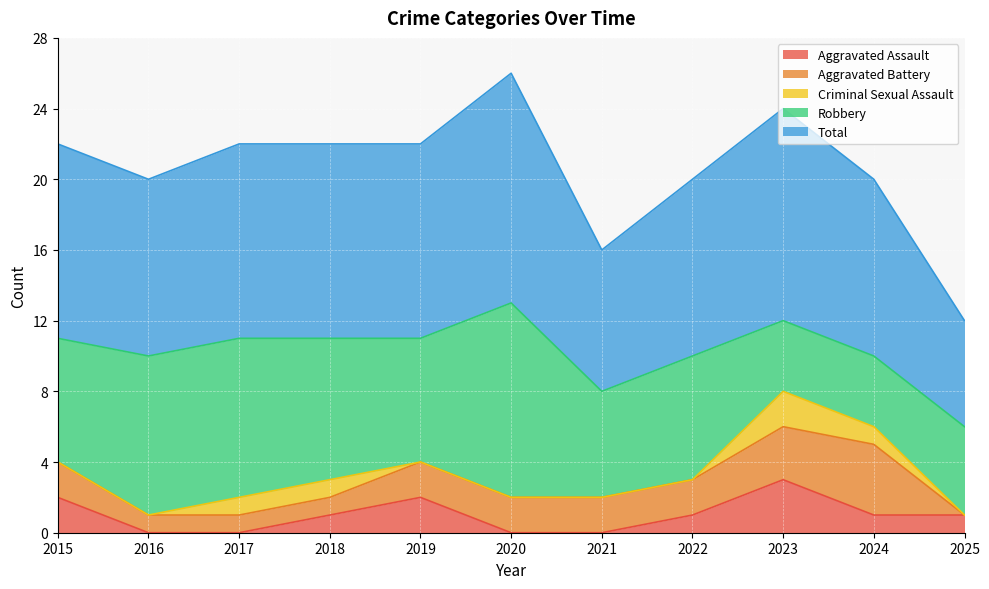

In Total, how many points are higher than both neighbors (excluding endpoints)?

2